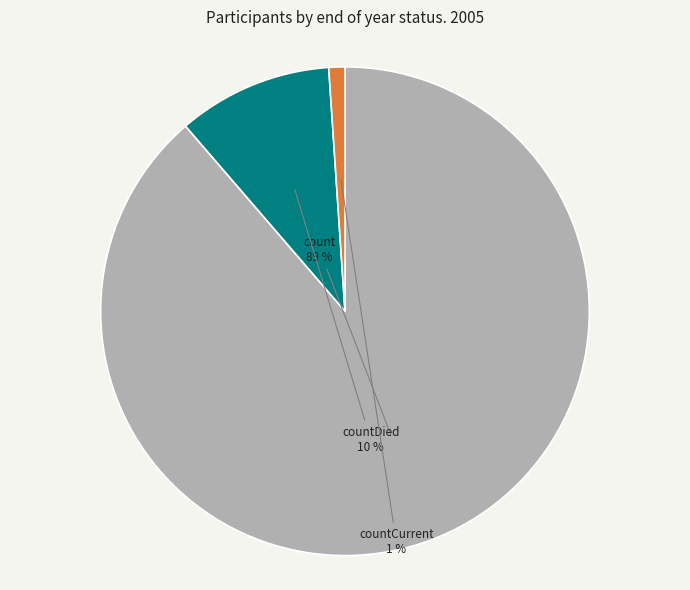

To the nearest percent, what percentage of the pie is countDied?

10%